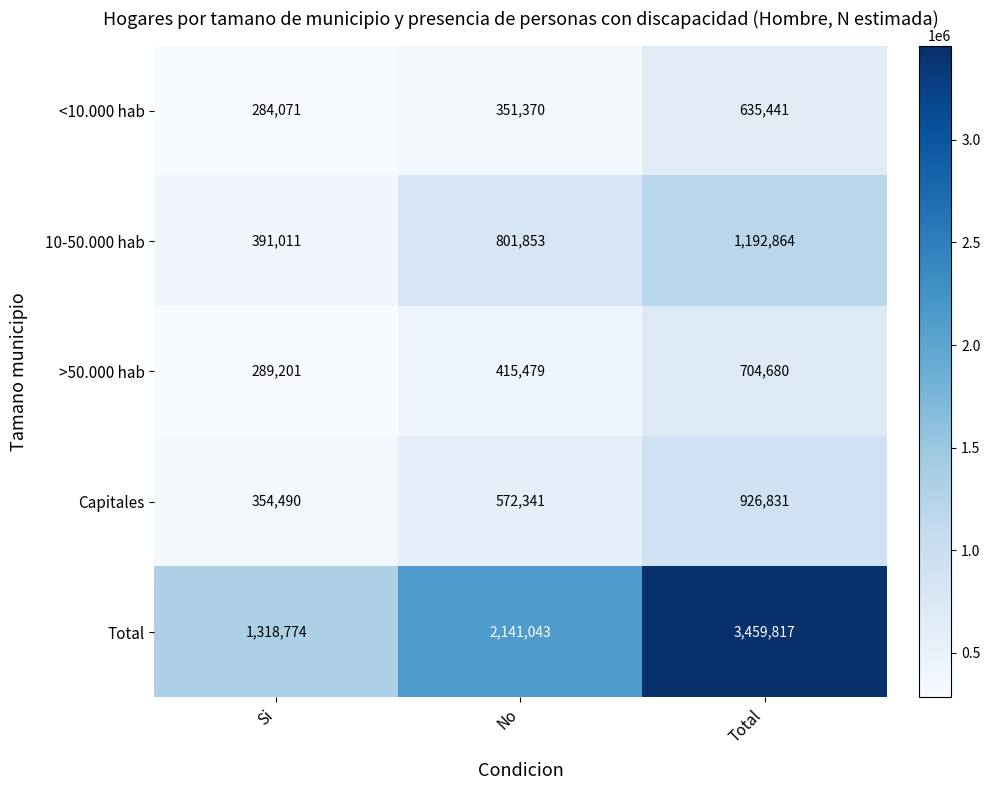

Reading left to right, extract all data points from this chart.

<10.000 hab: Si=284071	No=351370	Total=635441
10-50.000 hab: Si=391011	No=801853	Total=1192864
>50.000 hab: Si=289201	No=415479	Total=704680
Capitales: Si=354490	No=572341	Total=926831
Total: Si=1318774	No=2141043	Total=3459817